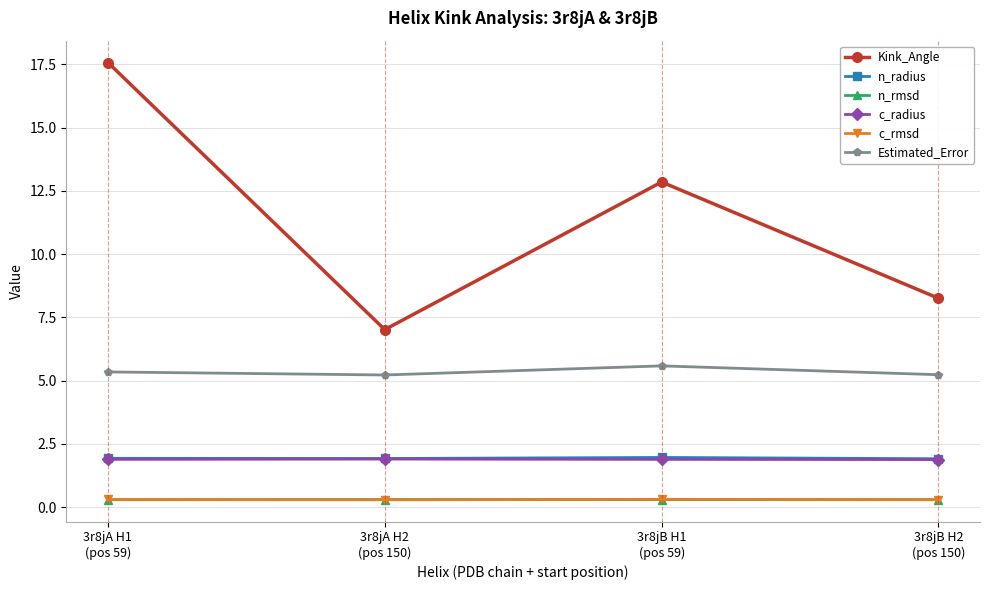

How many times do n_rmsd and c_rmsd cross each other?

2